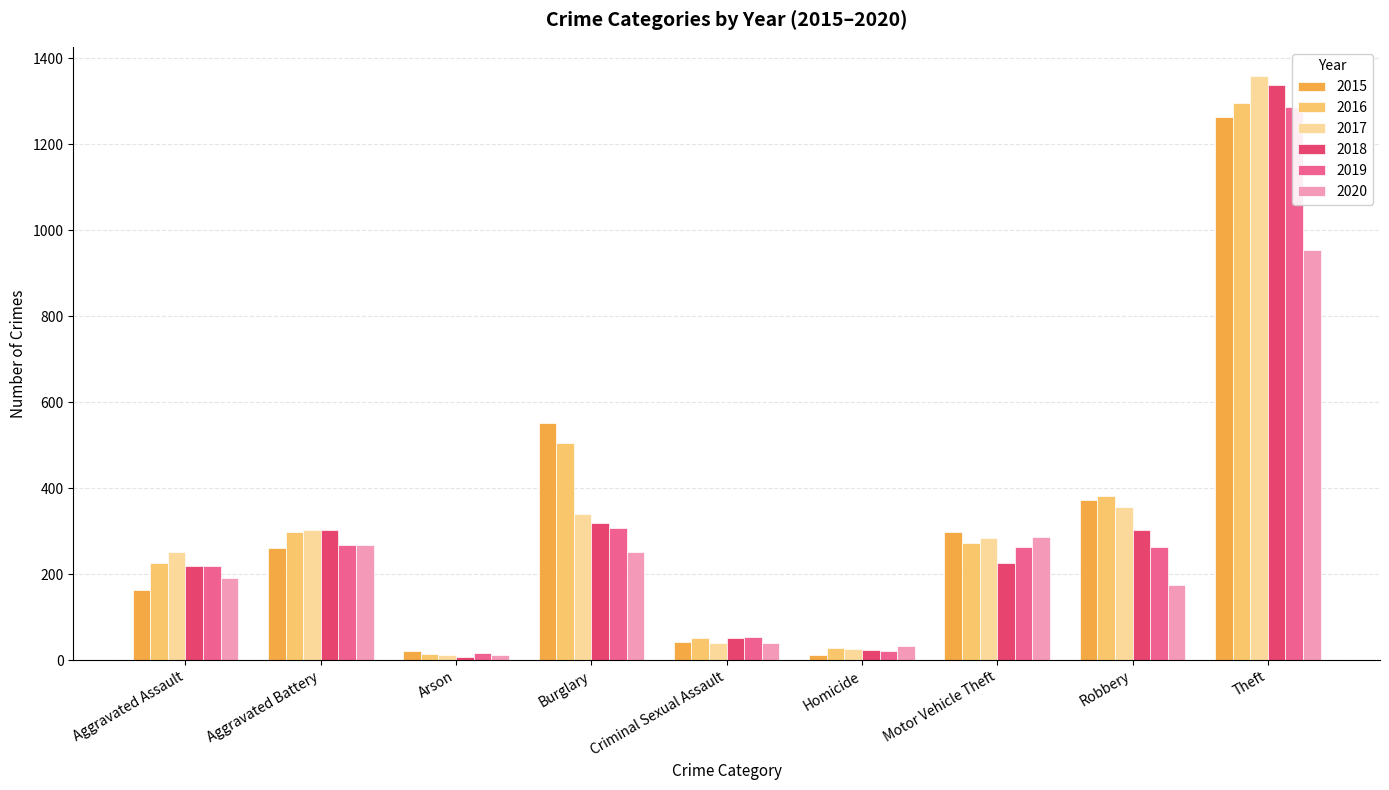

List the labels in order of 2016 value, largest first.

Theft, Burglary, Robbery, Aggravated Battery, Motor Vehicle Theft, Aggravated Assault, Criminal Sexual Assault, Homicide, Arson